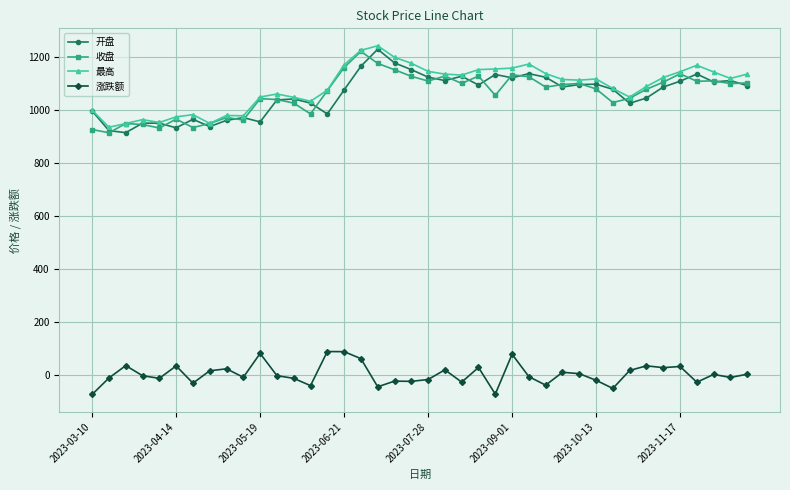

True or false: 涨跌额 and 收盘 cross at least once.

False